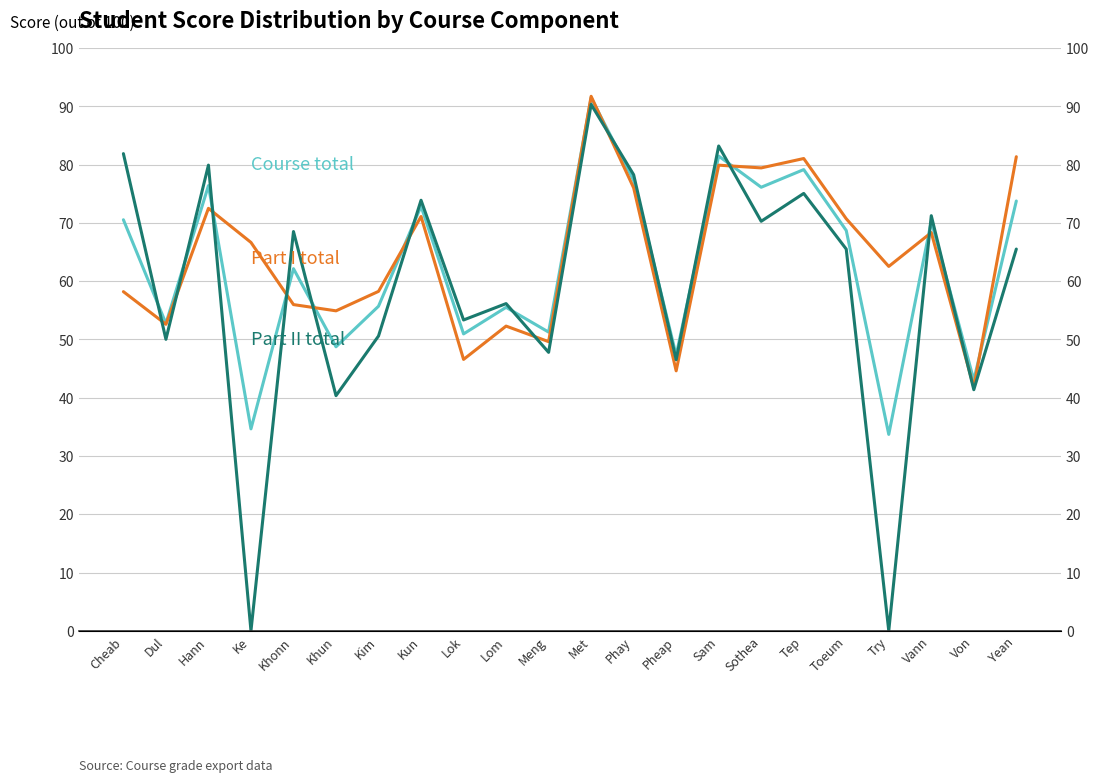

What is the difference between the highest and lowest values at Toeum?

5.2